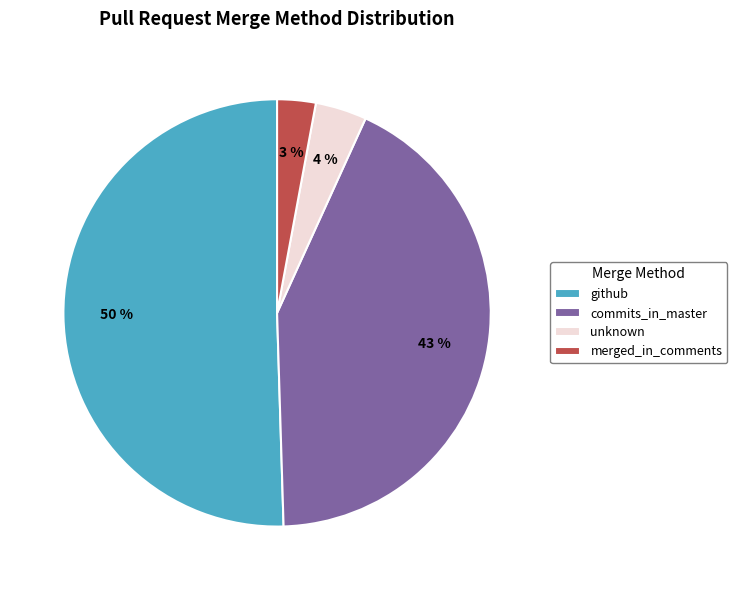

Which category has the smallest portion of the pie?

merged_in_comments